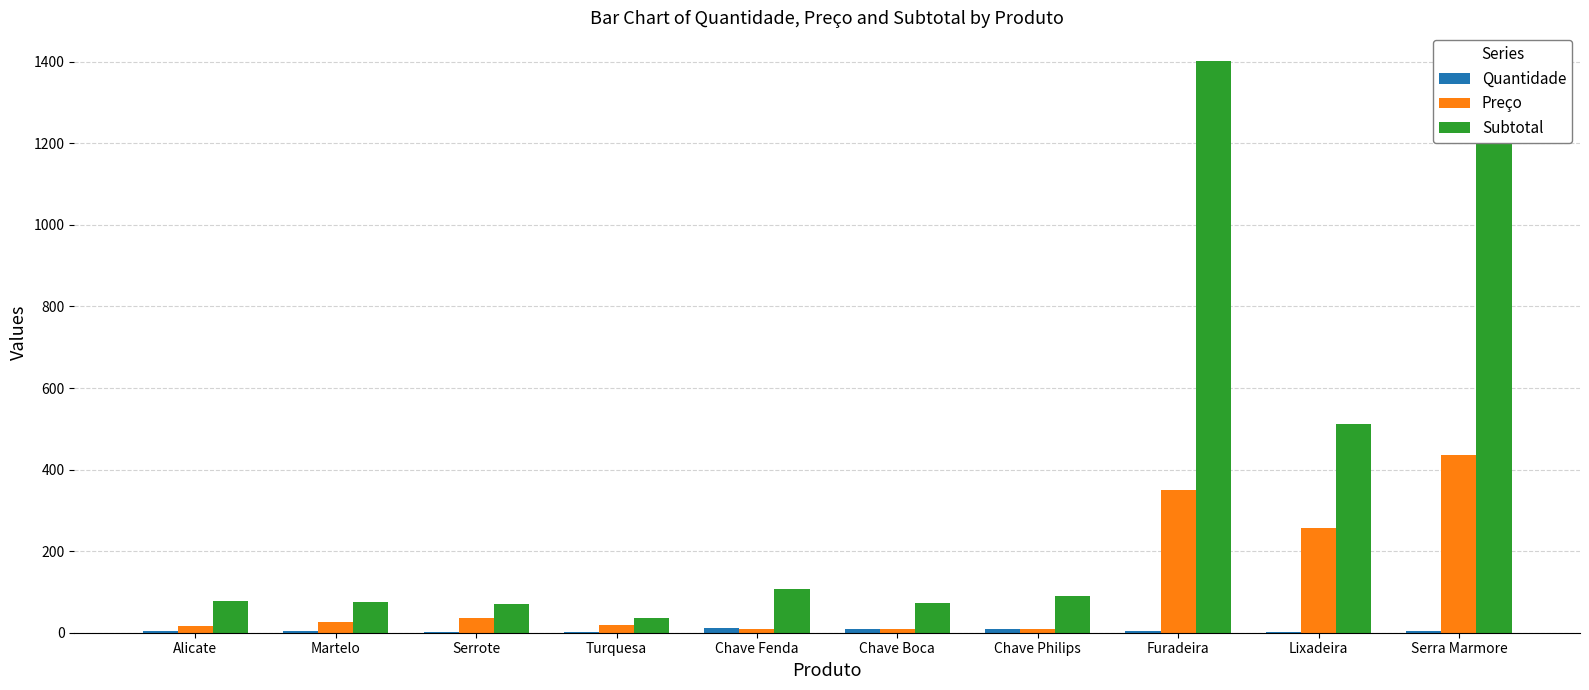

What is the sum of all Subtotal values?

3751.0